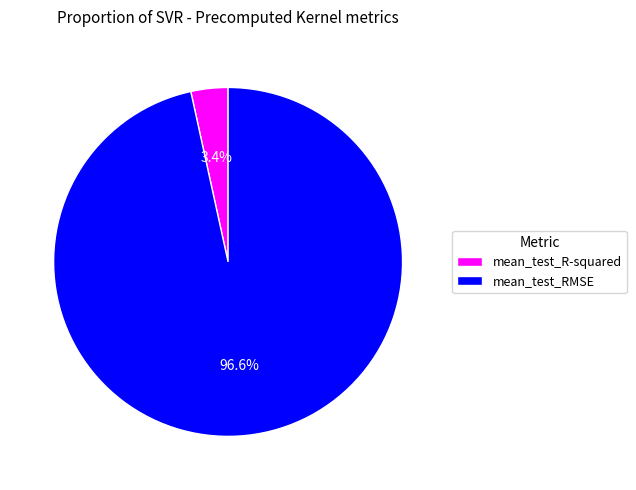

Is there a majority slice in this chart?

Yes